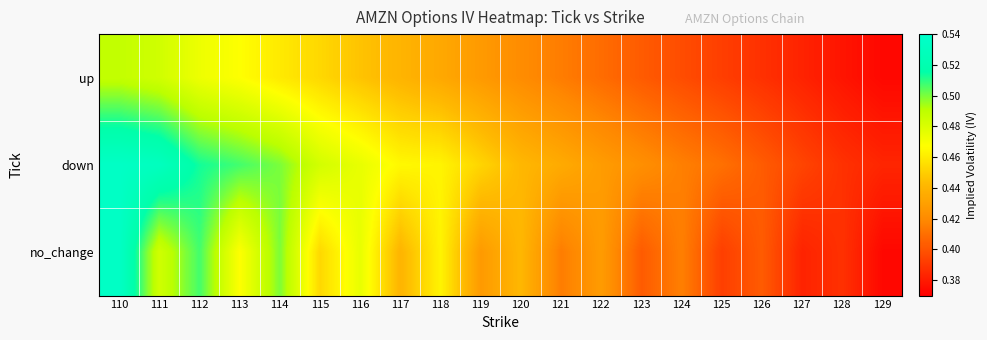

At which category is the sum across all series the highest?

110